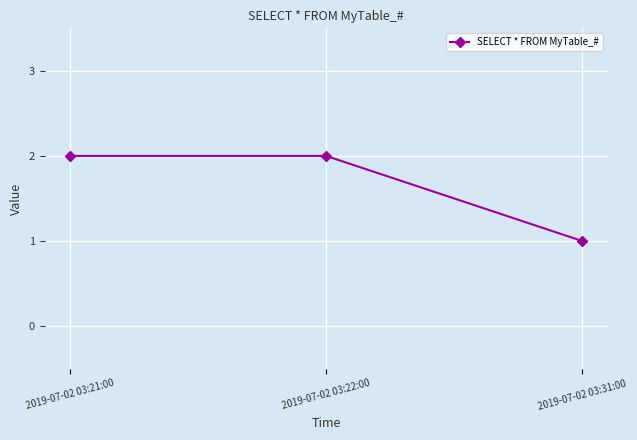

Between 2019-07-02 03:31:00 and 2019-07-02 03:22:00, which is larger?

2019-07-02 03:22:00